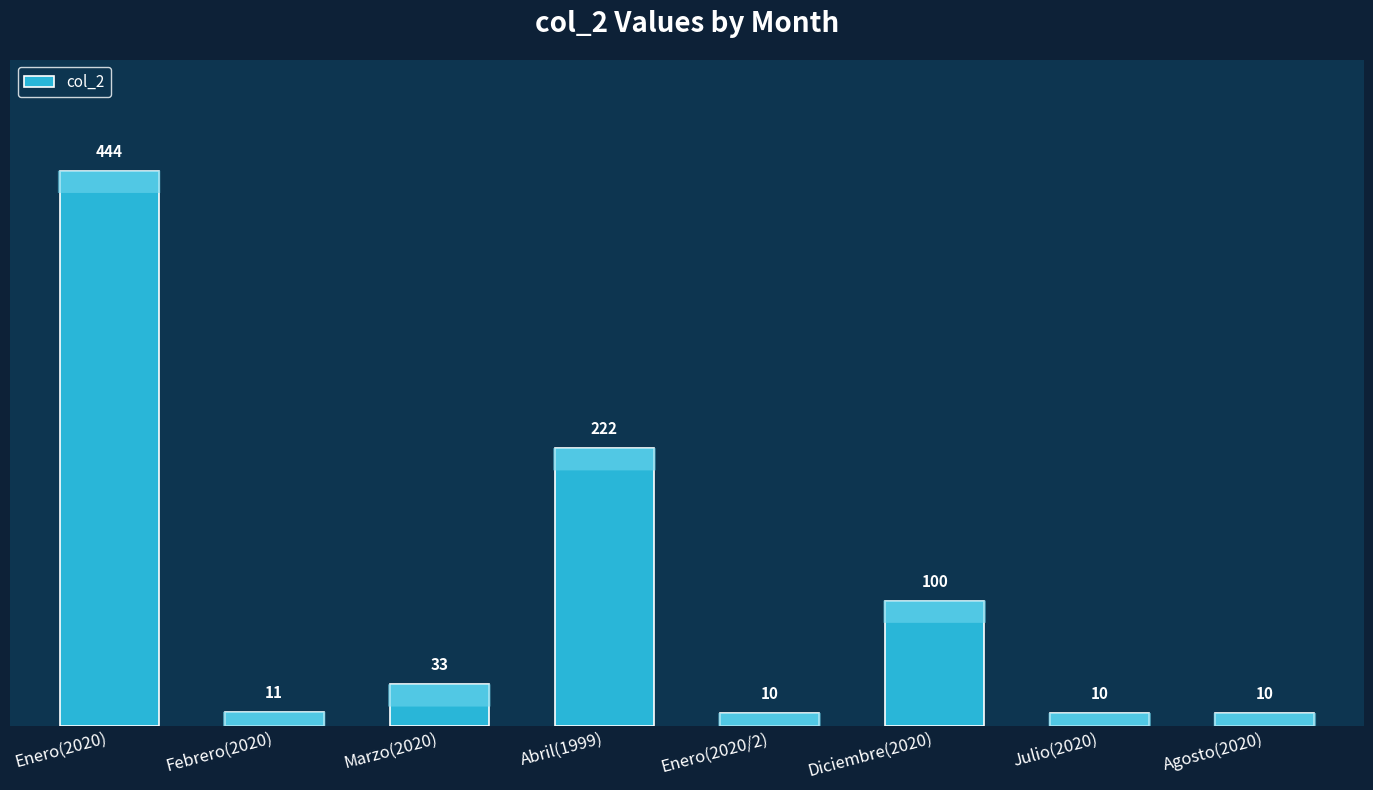

What is the difference between the maximum and minimum values?

434